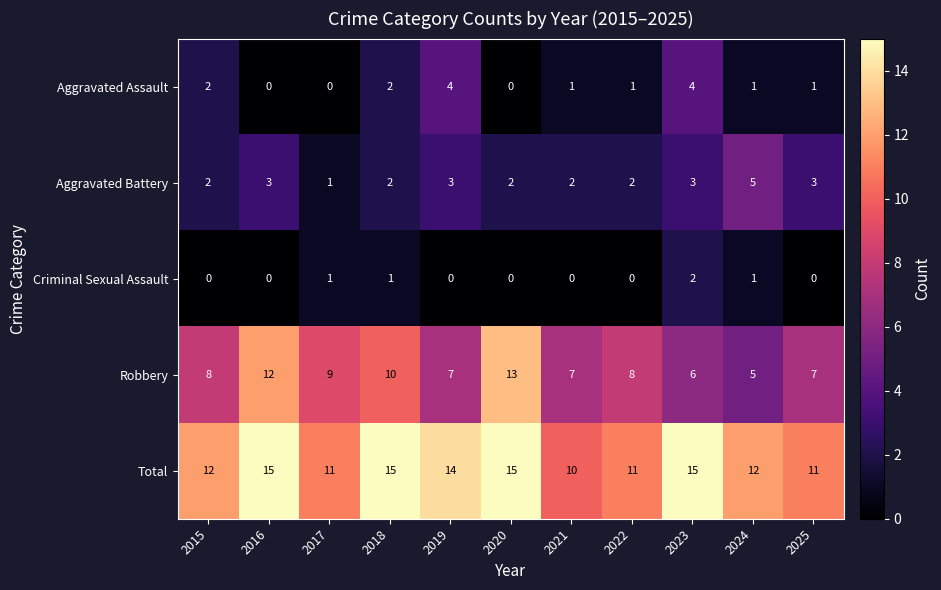

Which series has the largest range (max minus min)?

Robbery